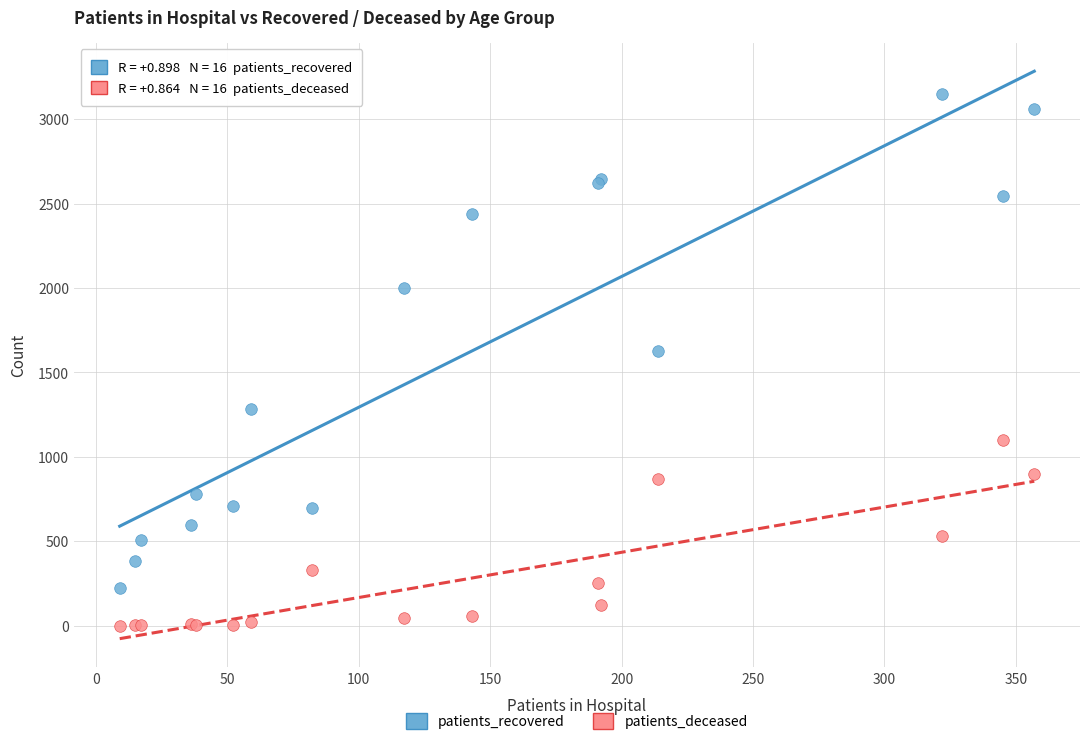

Which series contains the highest Y value?

patients_recovered